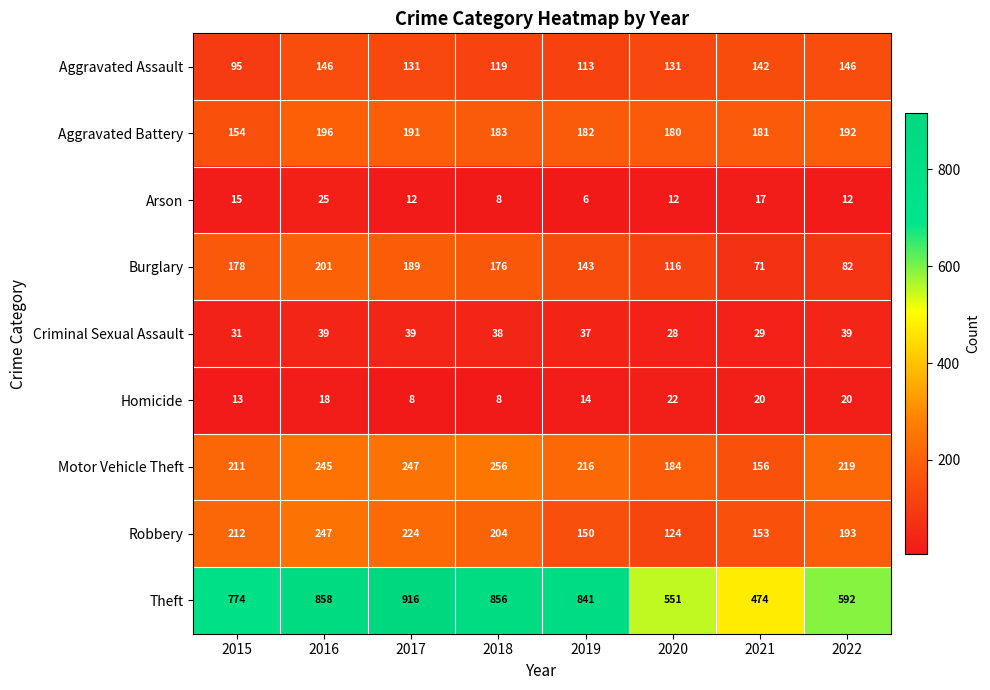

Where is Aggravated Battery nearest to the value 175?

2020